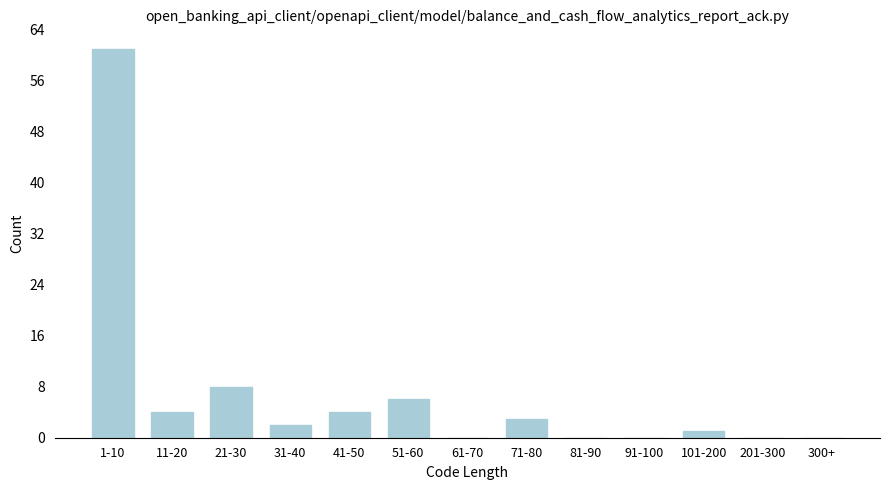

Reading right to left, list all the values displayed in this chart.

300+=0	201-300=0	101-200=1	91-100=0	81-90=0	71-80=3	61-70=0	51-60=6	41-50=4	31-40=2	21-30=8	11-20=4	1-10=61